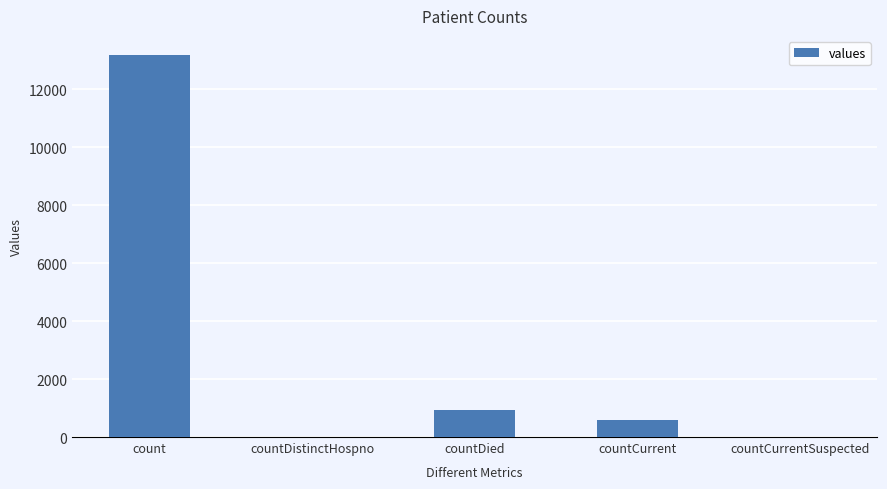

True or false: the data shows 22563 at count.

False